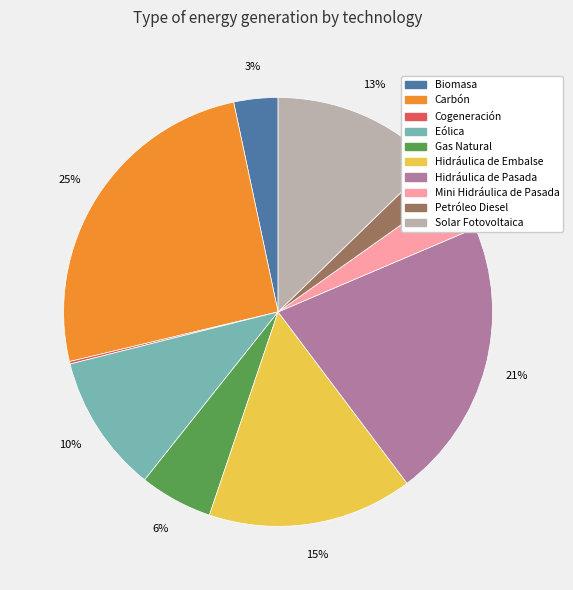

Does Solar Fotovoltaica represent more than half of the total?

No